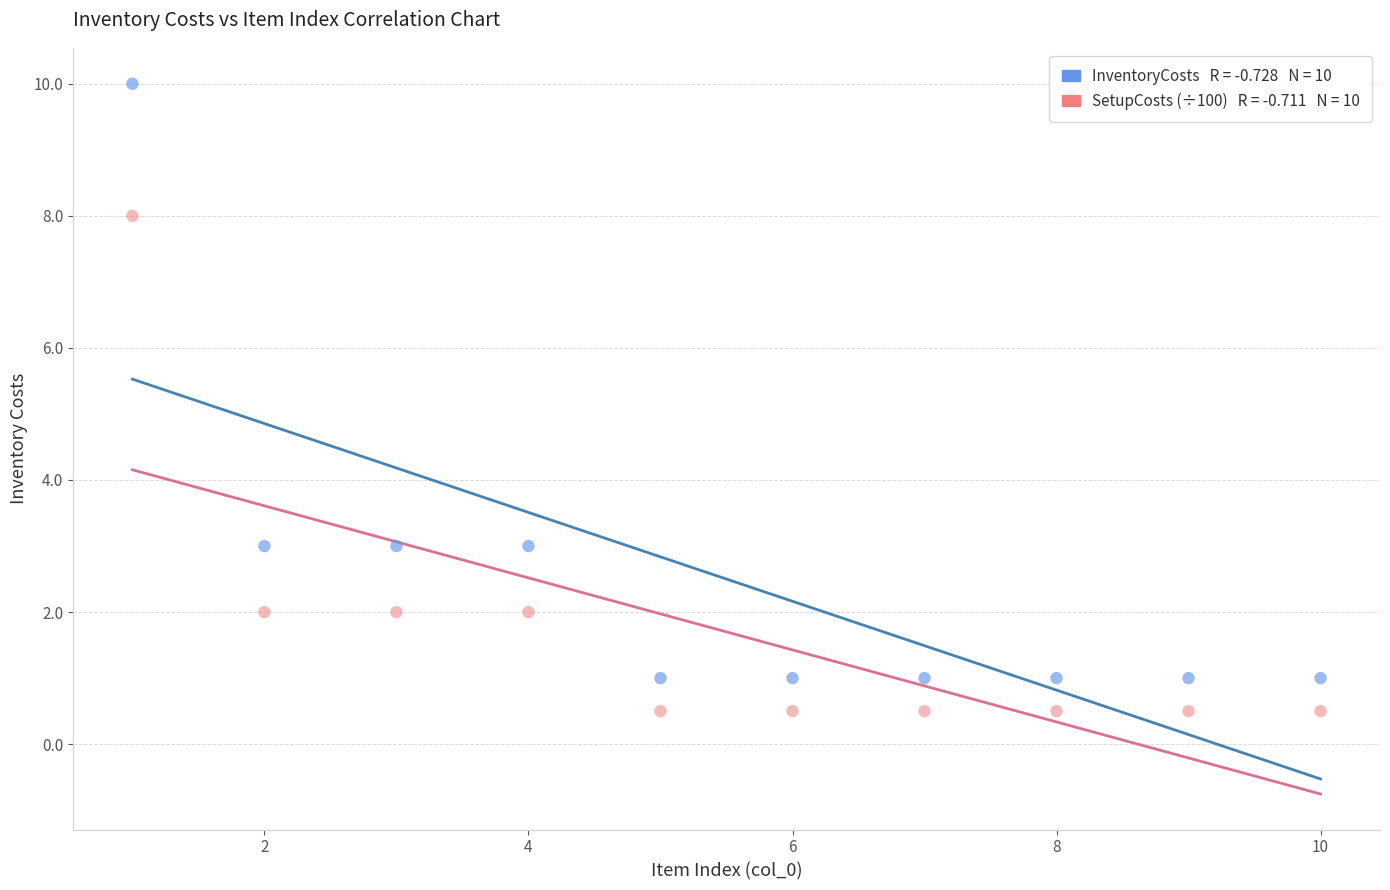

Across all data points, what is the range of Y values (max minus min)?

9.5